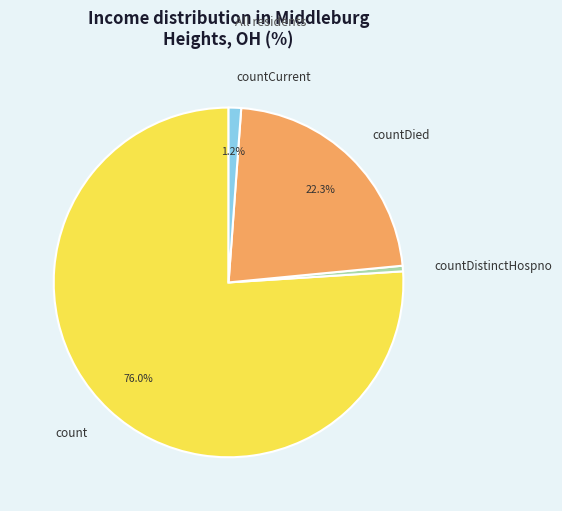

To the nearest percent, what is the combined percentage of countCurrent and countDistinctHospno?

2%